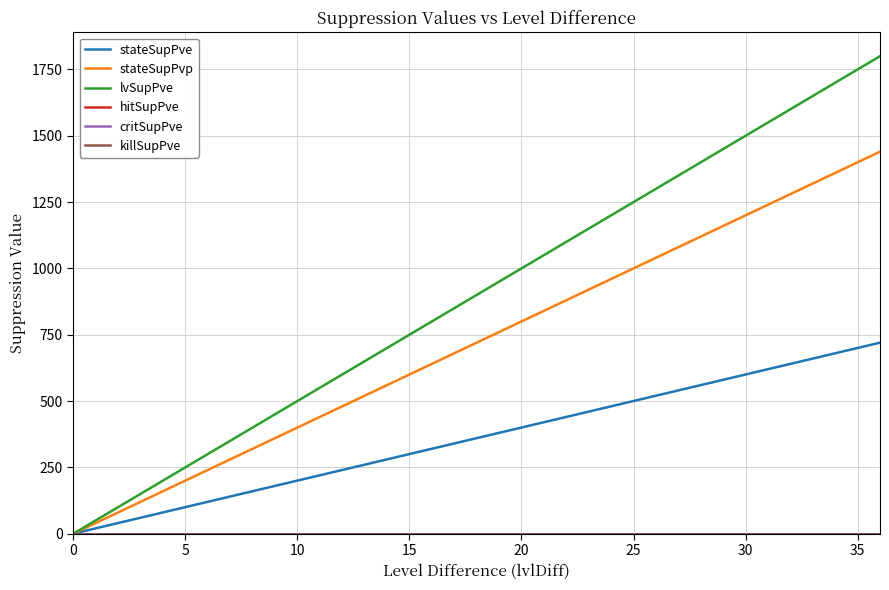

True or false: stateSupPvp and stateSupPve intersect in this chart.

False